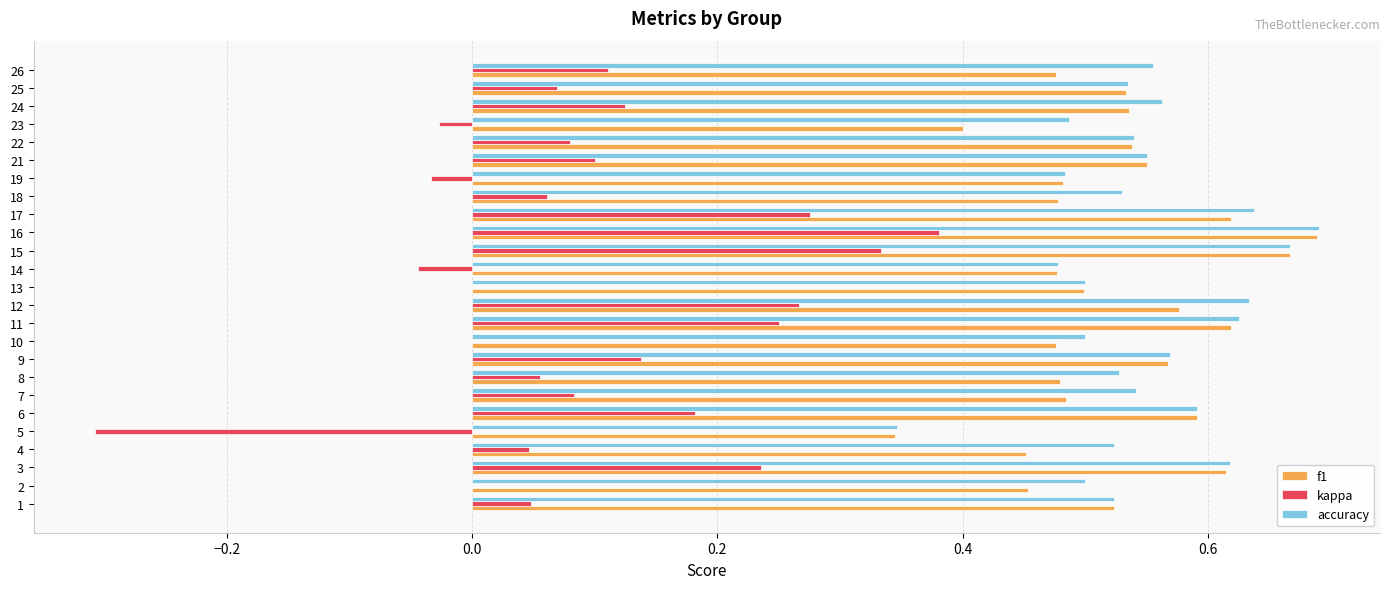

Which category has the highest value in the kappa series?

16